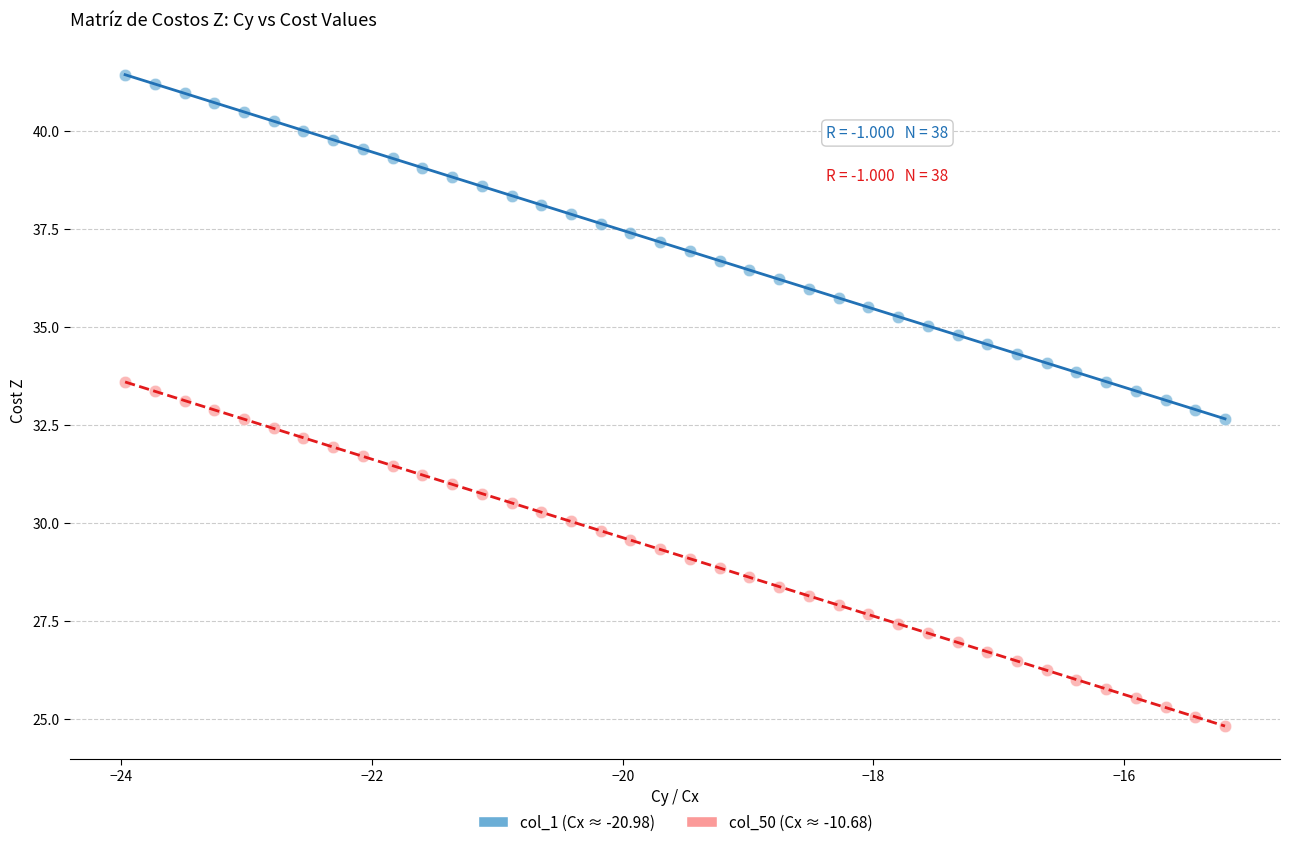

Across all data points, what is the range of X values (max minus min)?

8.8